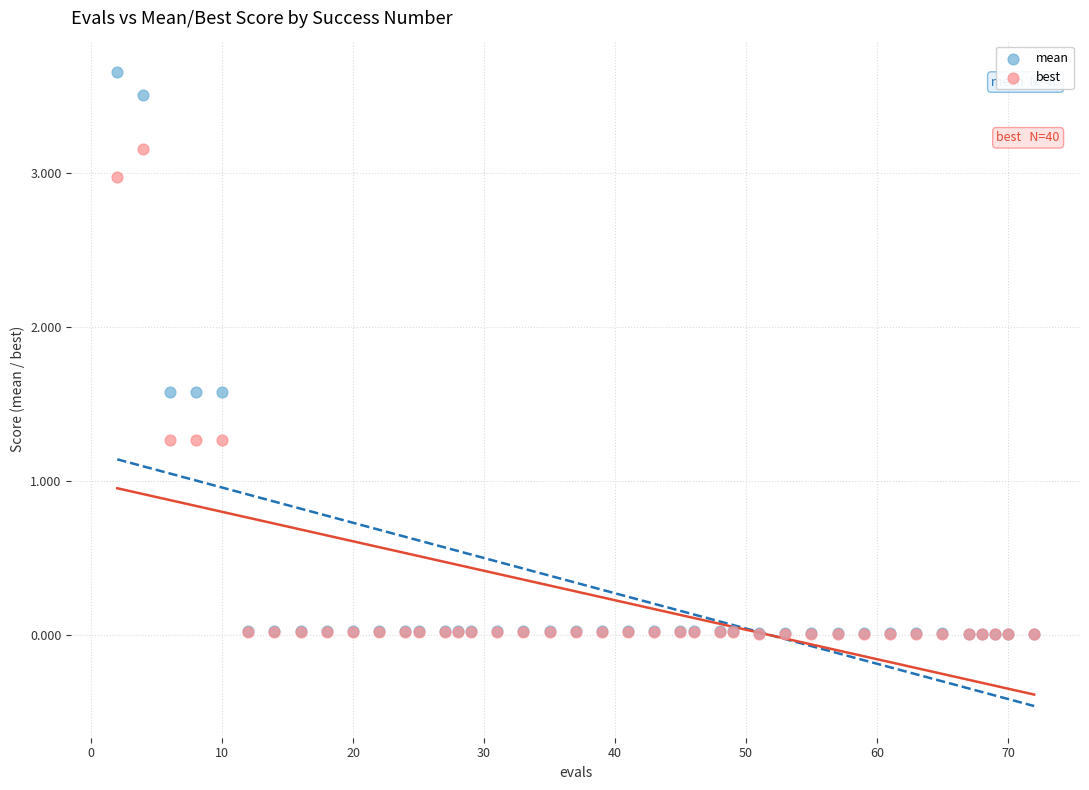

Which series has the widest spread of Y values?

mean